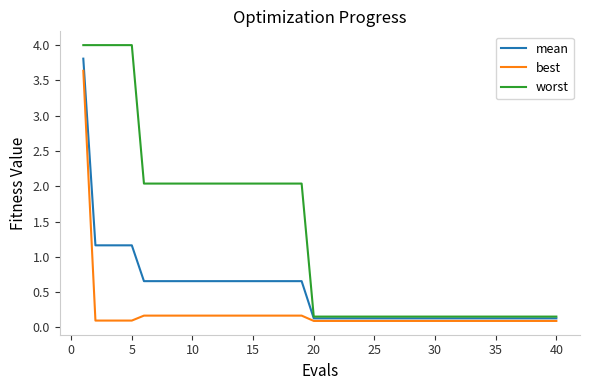

What is the minimum value for mean?

0.1